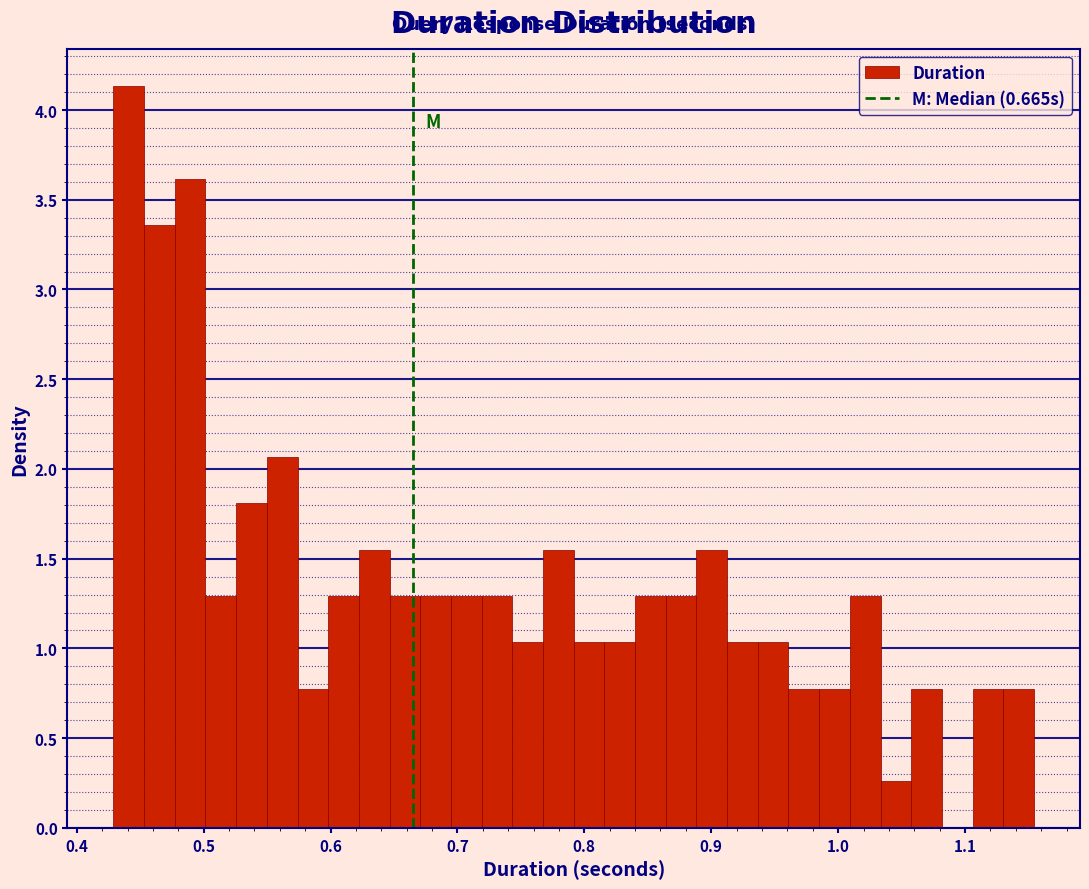

Around what value on the x-axis is the tallest bar? Give the approximate position of its centre, as read against the axis.

0.44